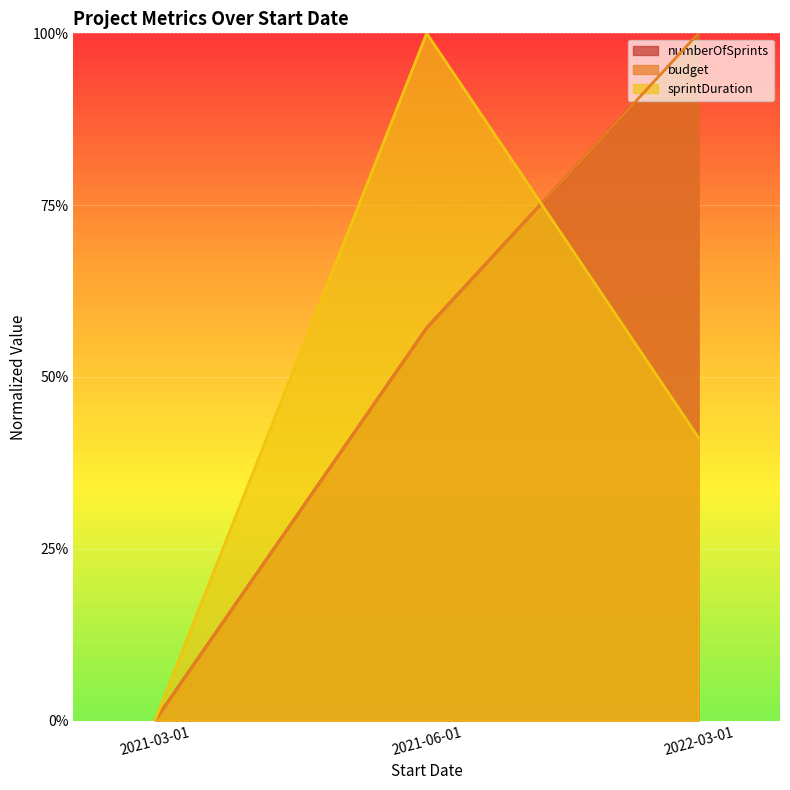

Reading left to right, what are all the values shown in this chart?

numberOfSprints: 0.0	0.6	1.0
budget: 0.0	0.6	1.0
sprintDuration: 0.0	1.0	0.4